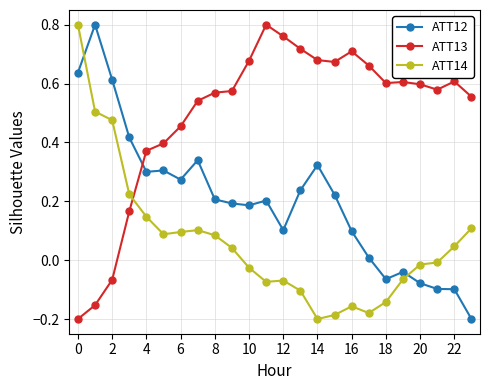

Which series has the largest total across all categories?

ATT13